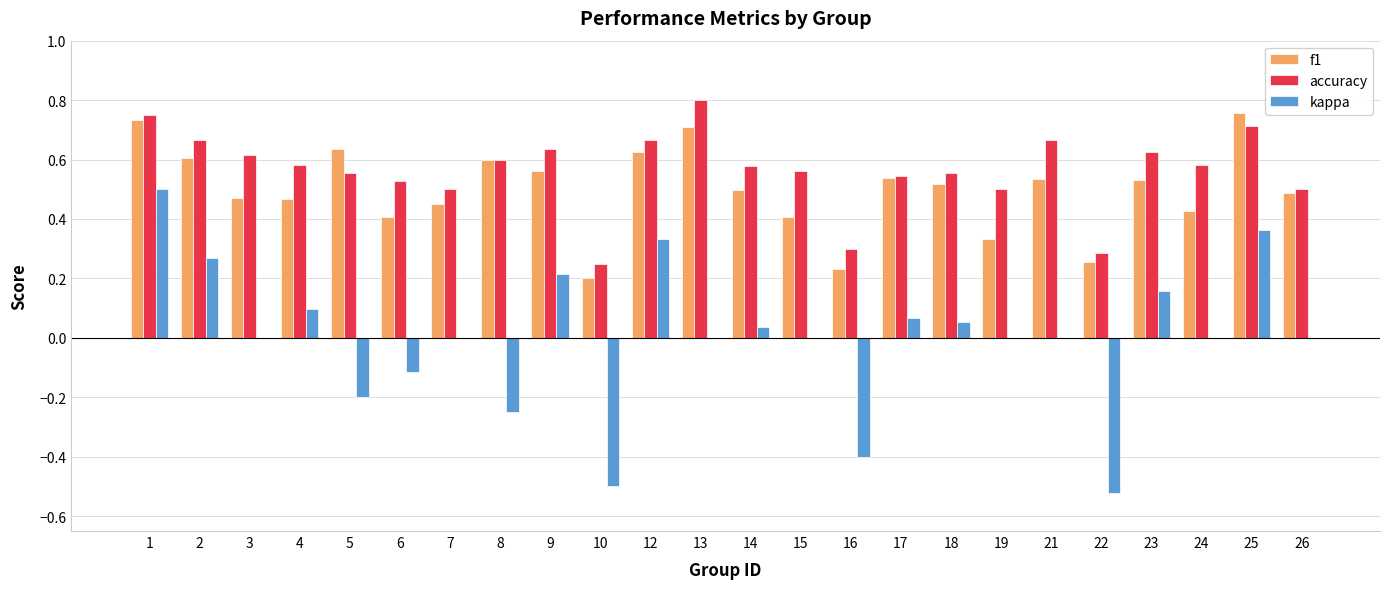

Between 9 and 12, which series saw the biggest shift?

kappa